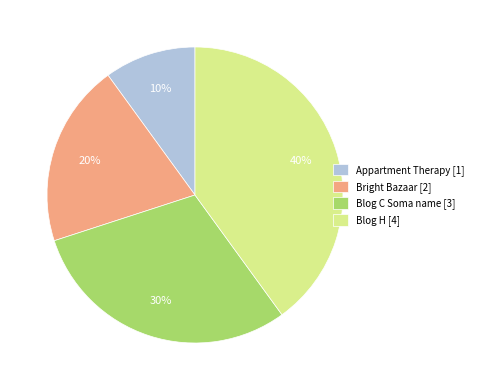

Does Blog H represent more than half of the total?

No